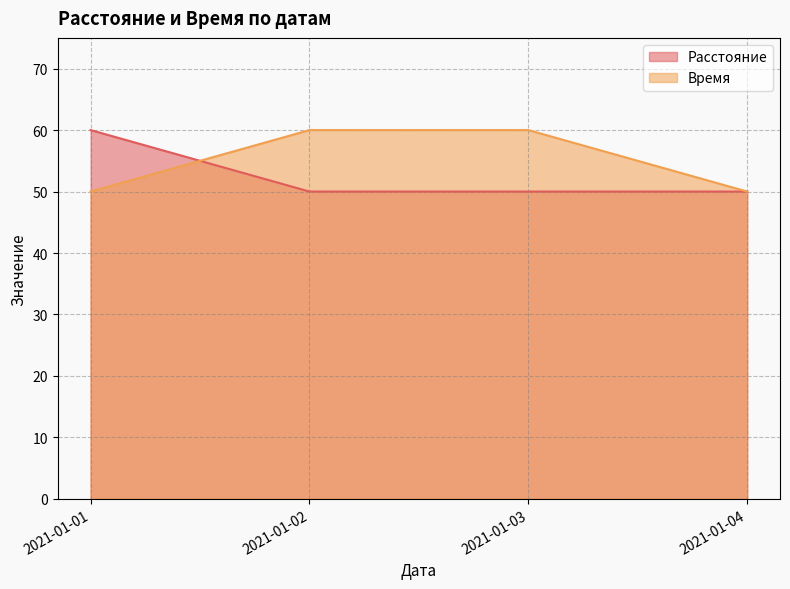

List the series in order of their overall mean, highest first.

Время, Расстояние